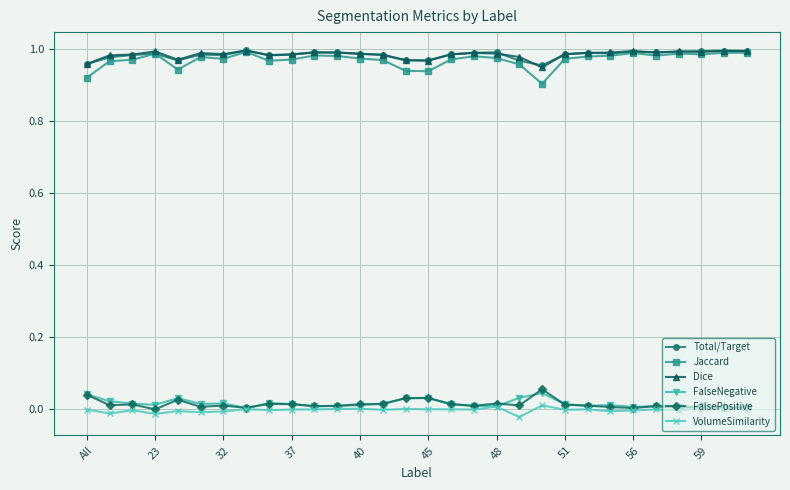

Is this an area chart (filled region under the line)?

No